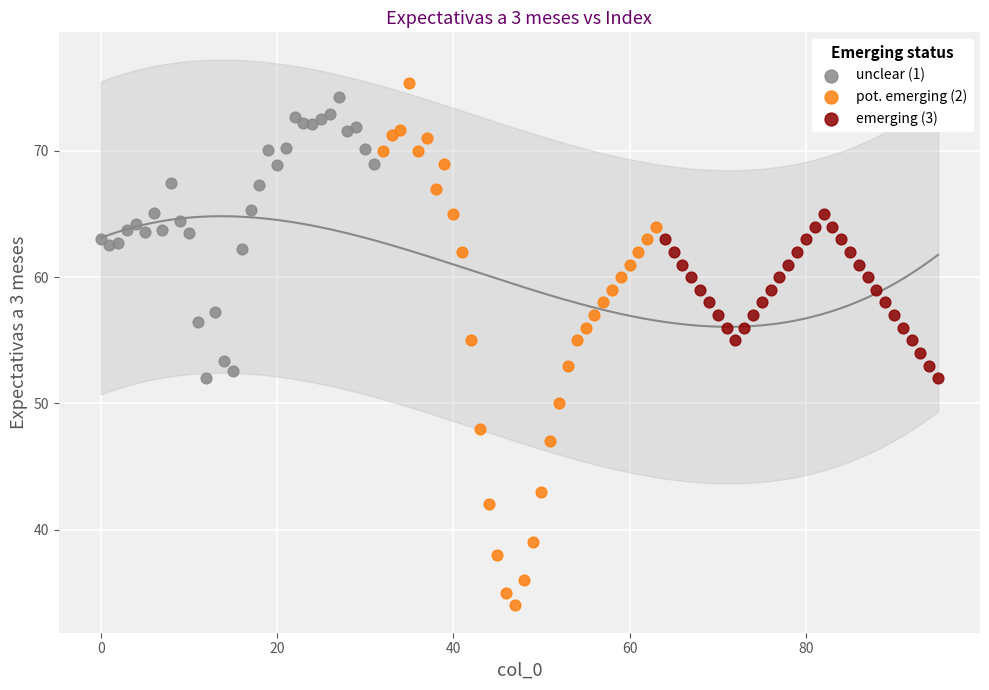

Which series reaches the minimum Y coordinate?

pot. emerging (2)